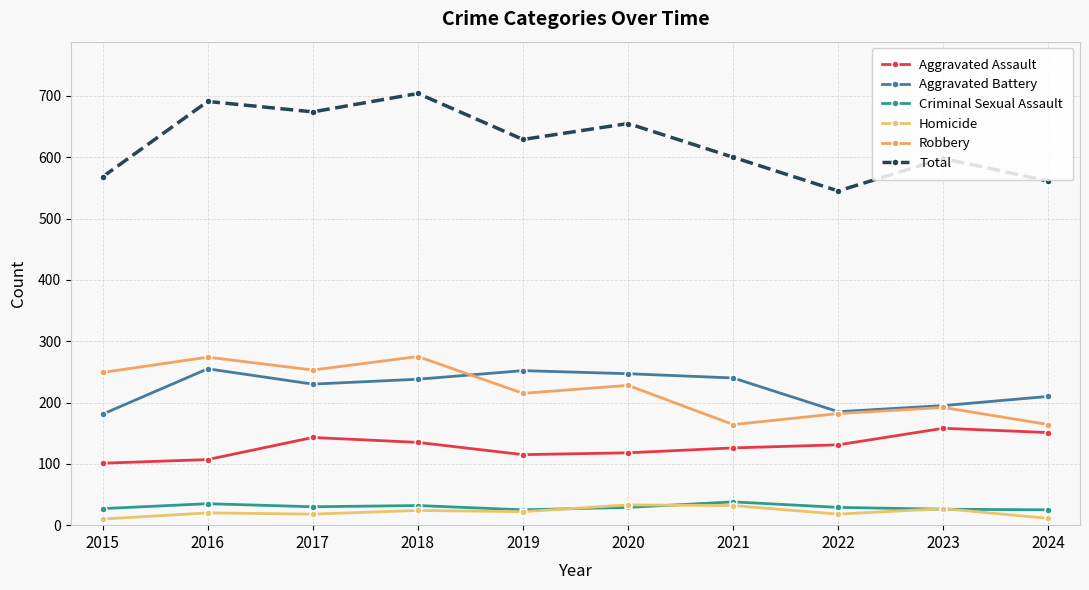

What is the total value across all series at 2015?

1136